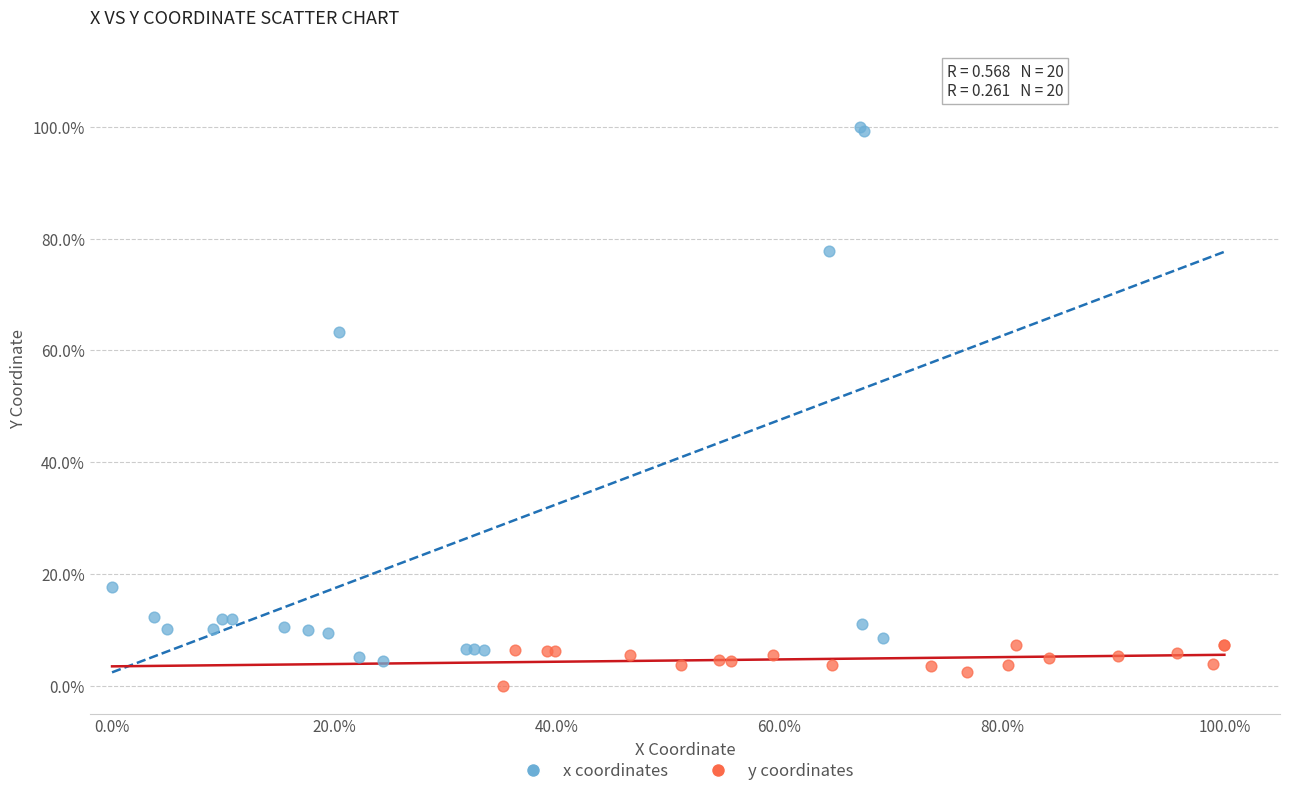

Which series contains the highest Y value?

x coordinates